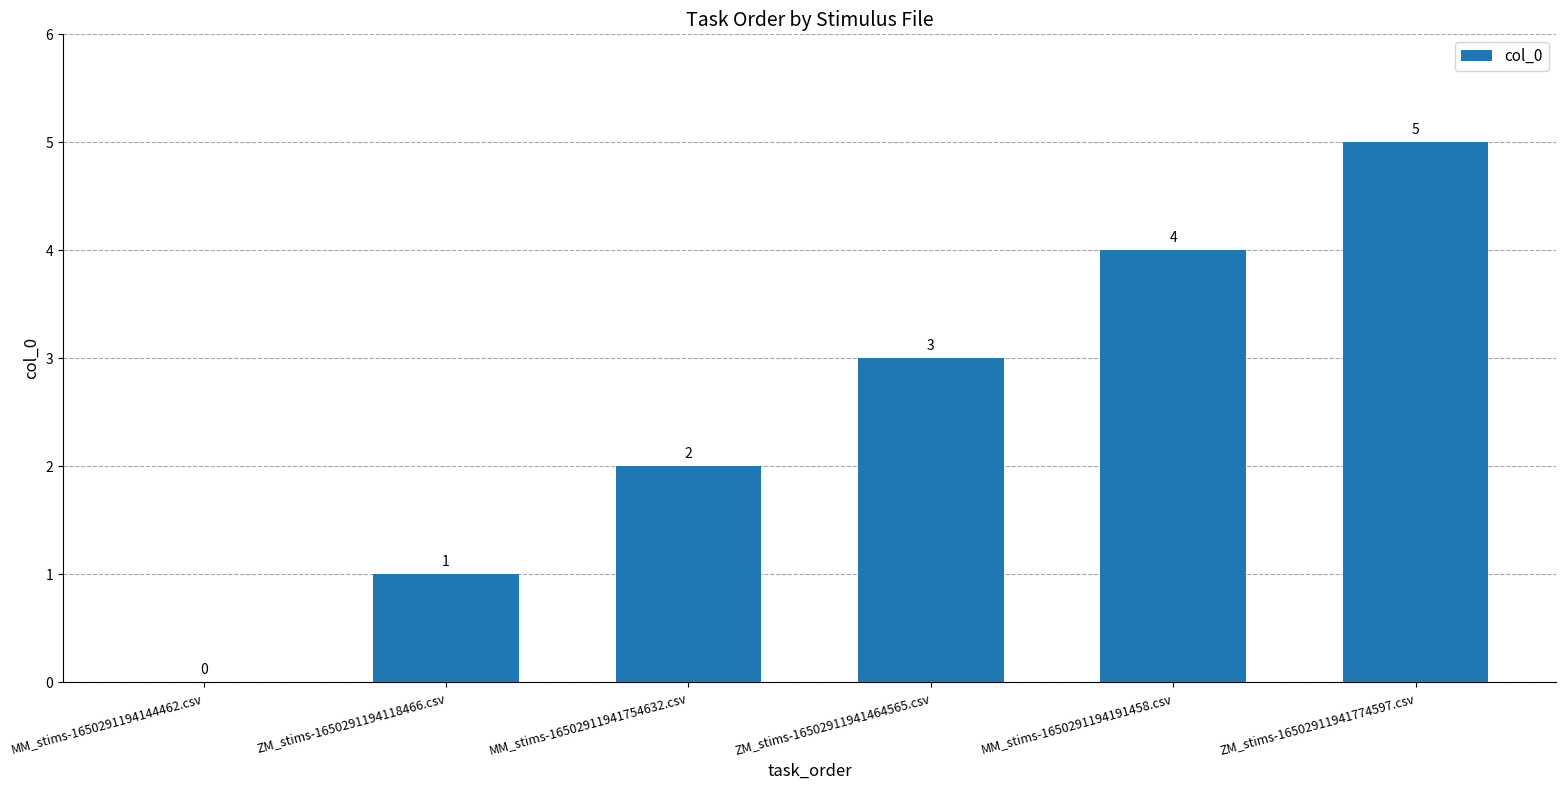

True or false: the data shows -2 at MM_stims-1650291194144462.csv.

False